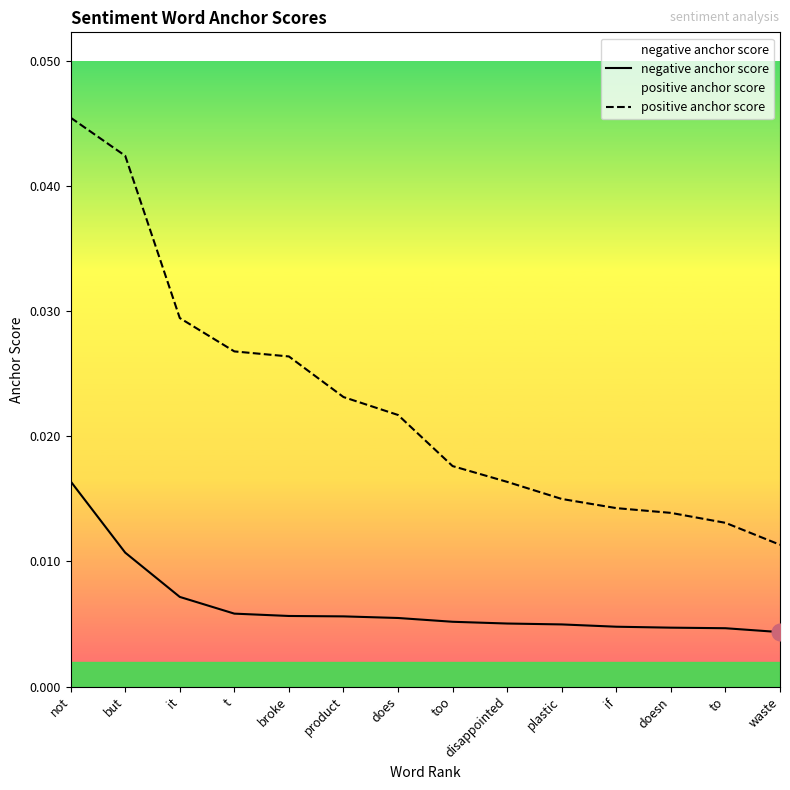

Is it true that negative anchor score equals 0.0 at product?

False